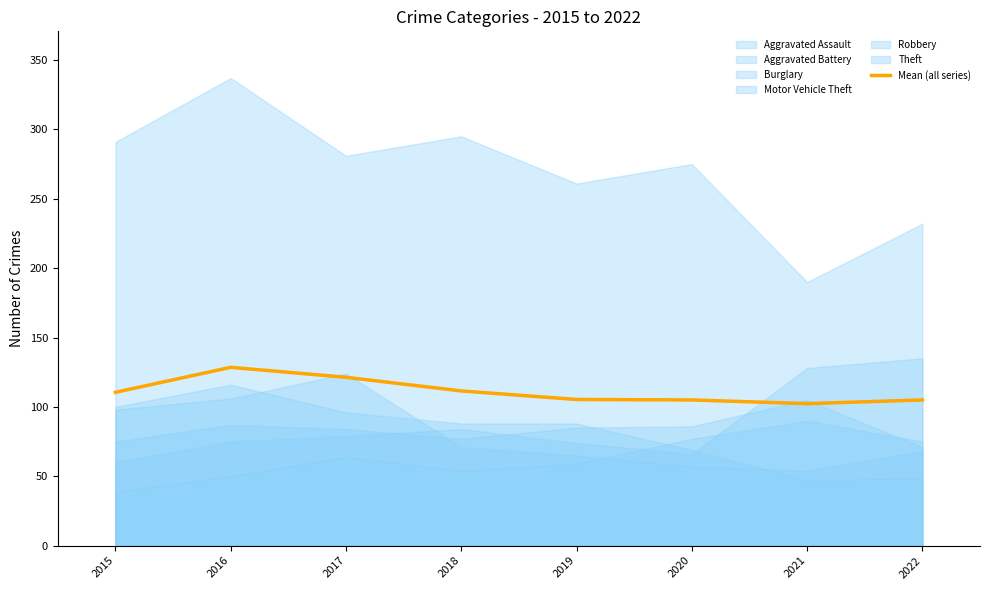

What is the difference between the values at 2018 and 2021?

9.2